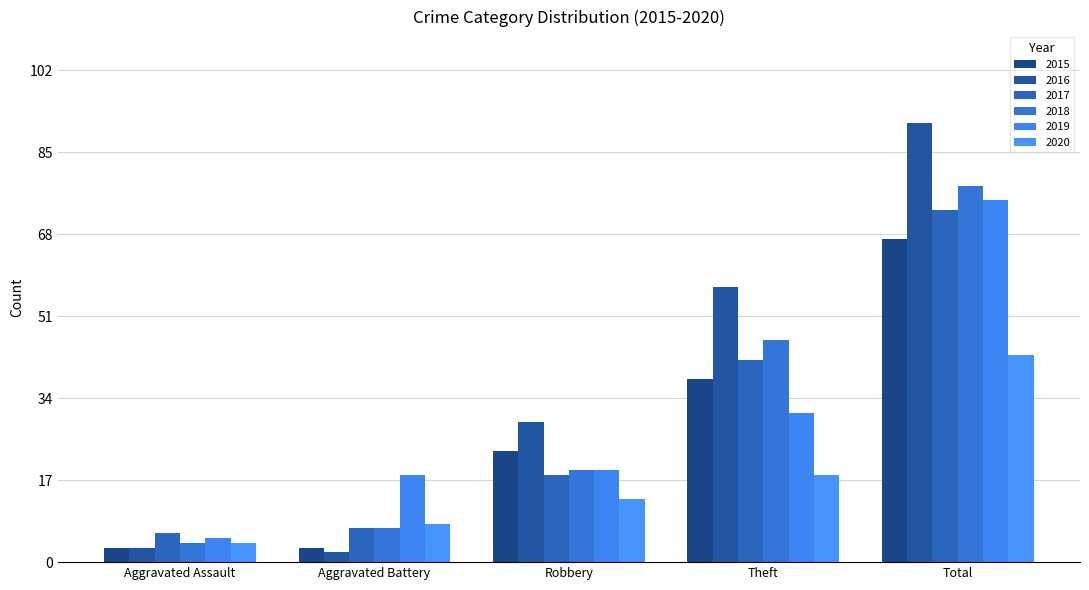

Rank the series by their maximum value, from lowest to highest.

2020, 2015, 2017, 2019, 2018, 2016